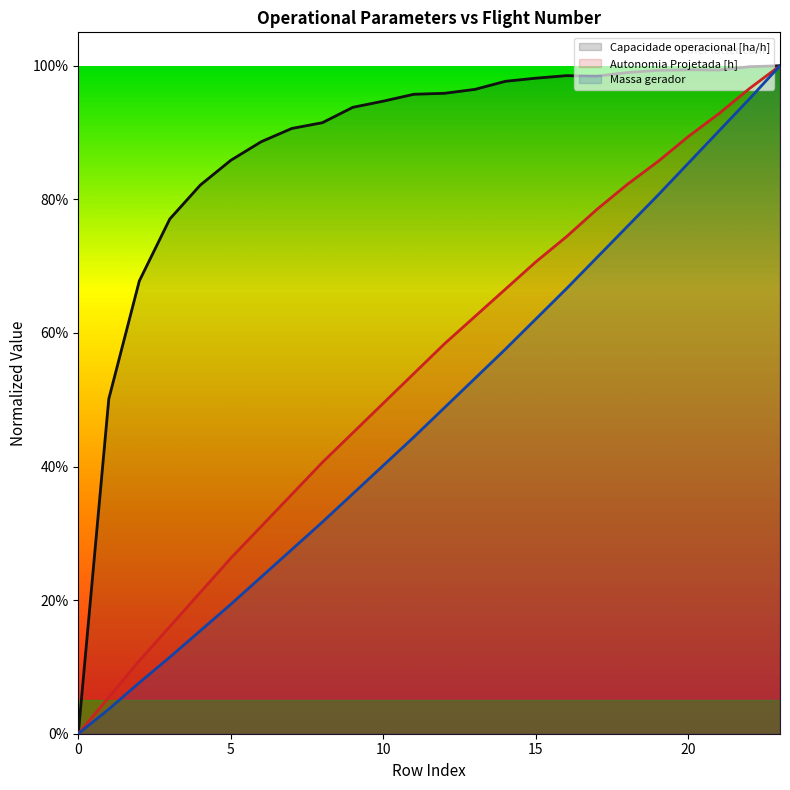

Is it true that Massa gerador equals 0.0 at 1?

False